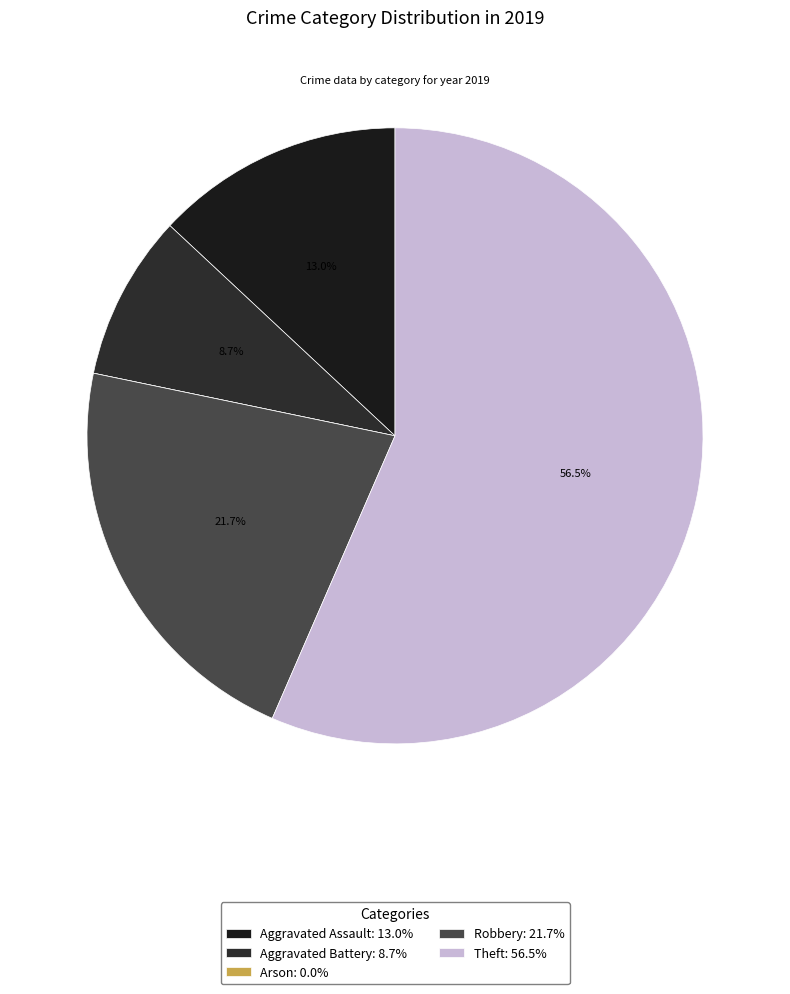

To the nearest percent, what percentage of the pie is Theft?

57%